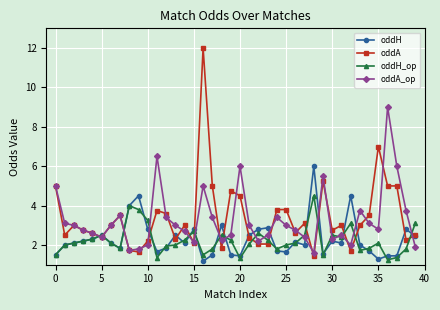

What is the maximum value for oddA?

12.0